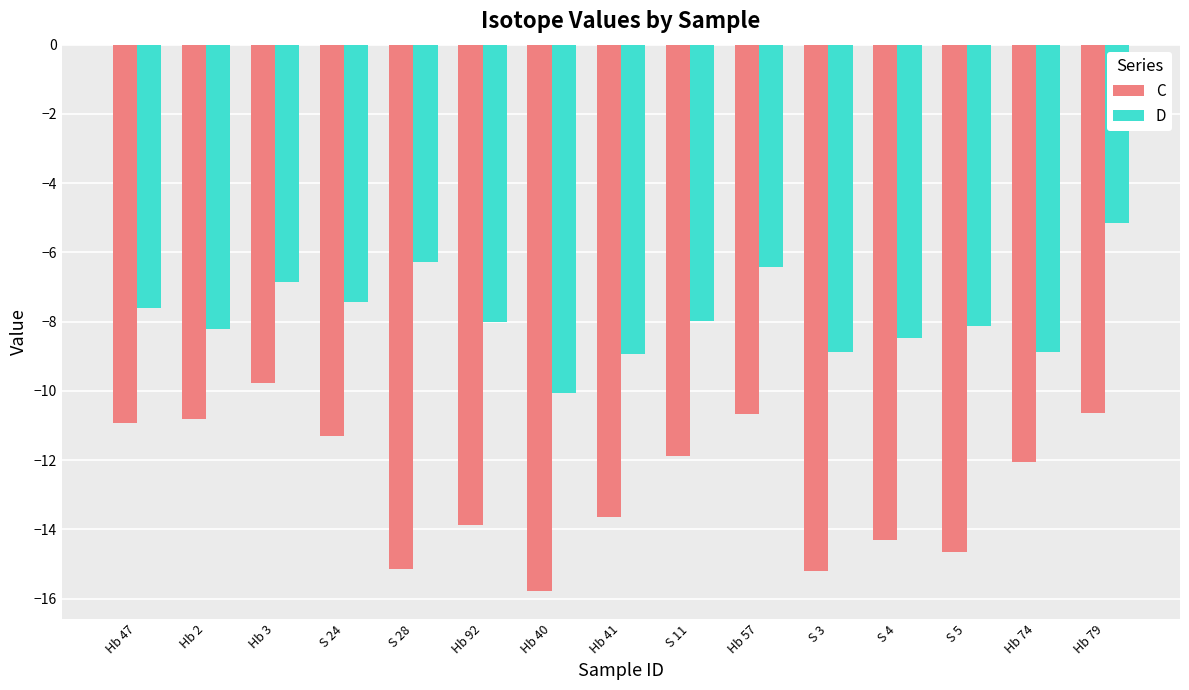

Between Hb 57 and S 5, which series saw the biggest shift?

C